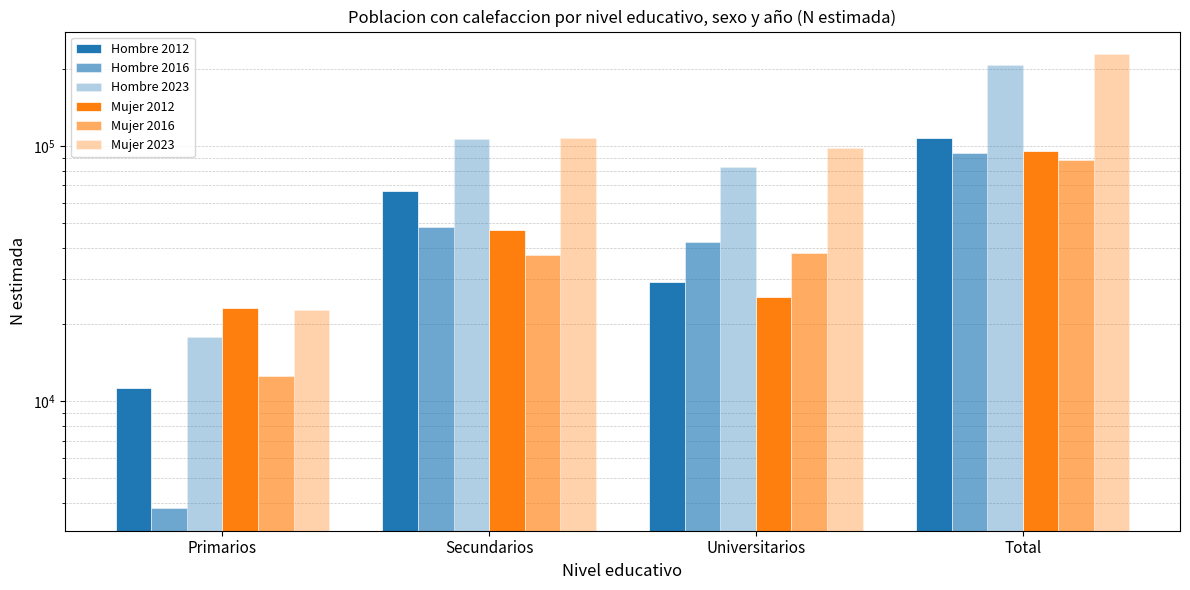

What is the minimum value for Hombre 2016?

3824